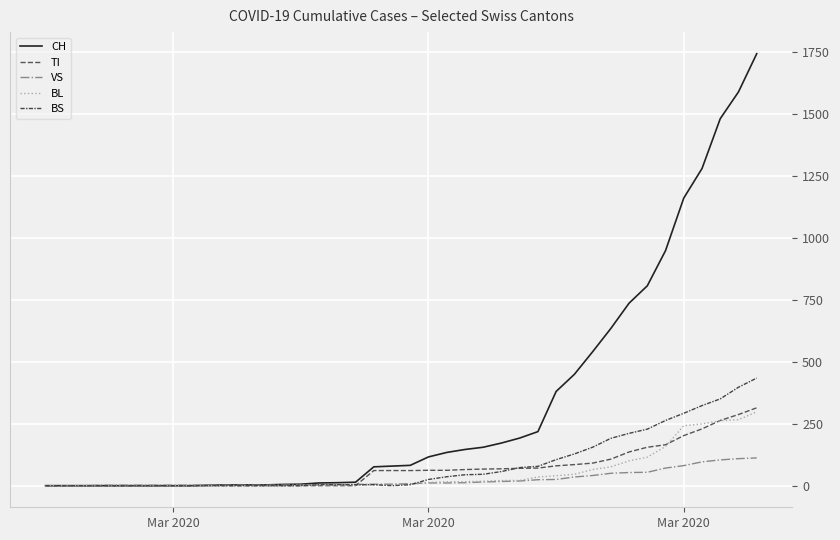

Which category has the lowest value in the VS series?

Mar 2020